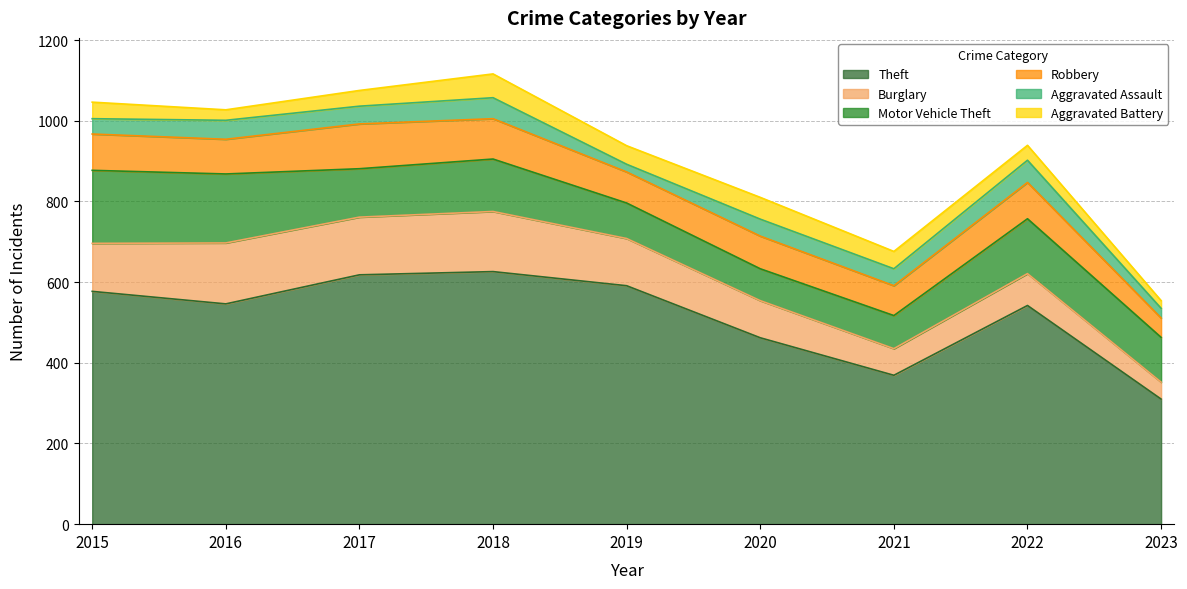

Is it true that Aggravated Assault equals 61 at 2015?

False